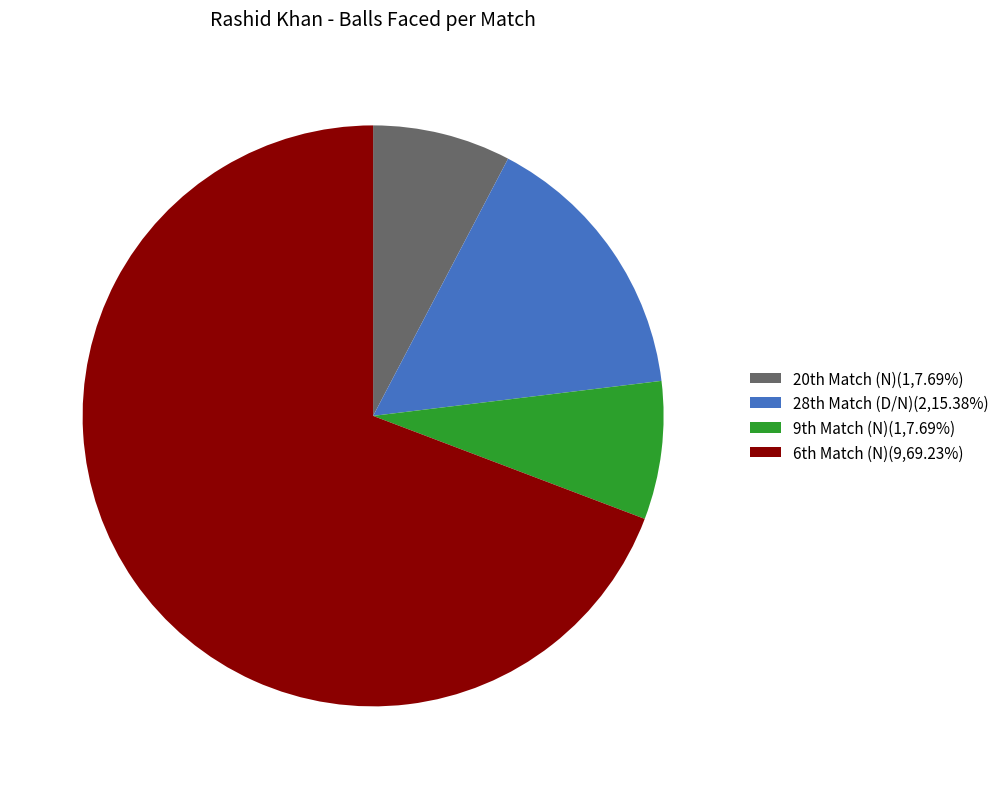

How many slices are in this pie chart?

4